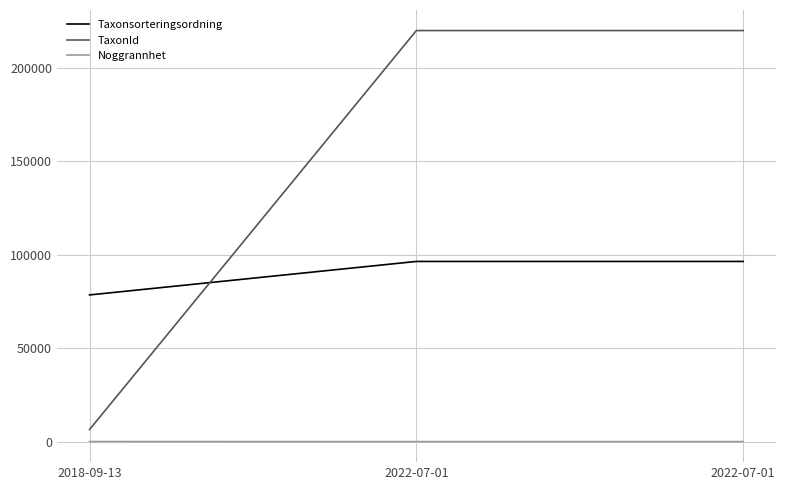

True or false: Taxonsorteringsordning has a value of 96367 at 2022-07-01.

True